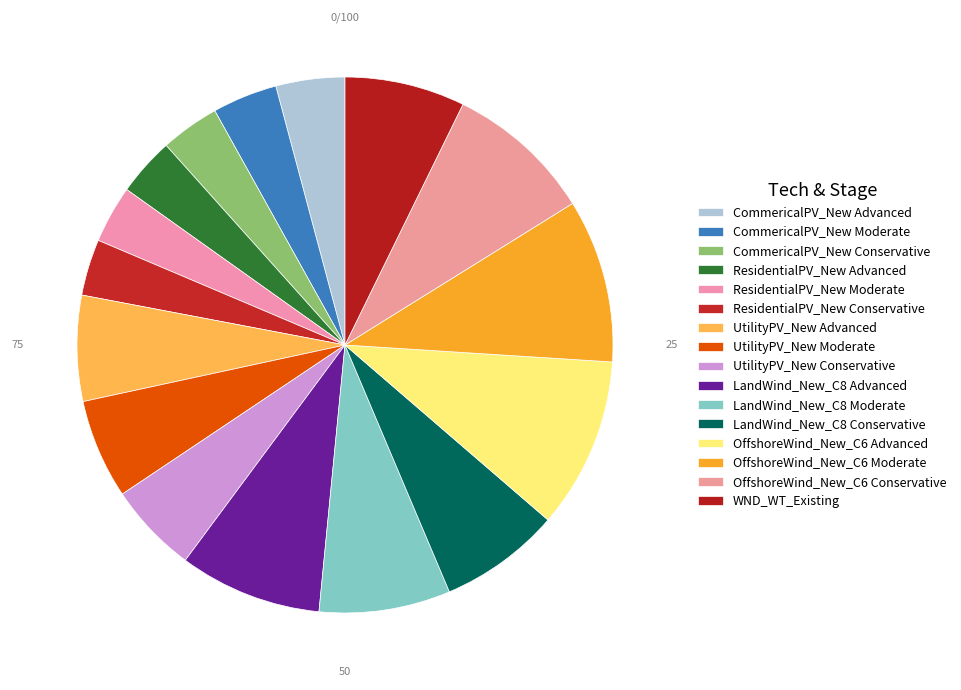

The OffshoreWind_New_C6 Moderate slice represents 10% of the pie. True or false?

True